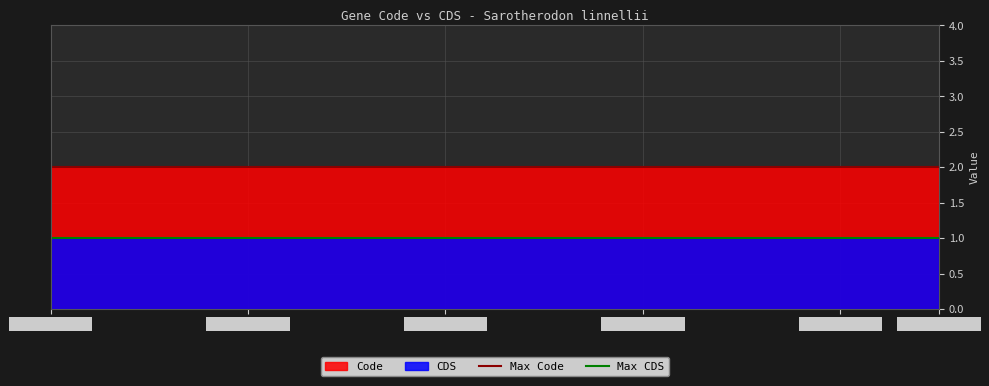

How many lines are shown in the chart?

2